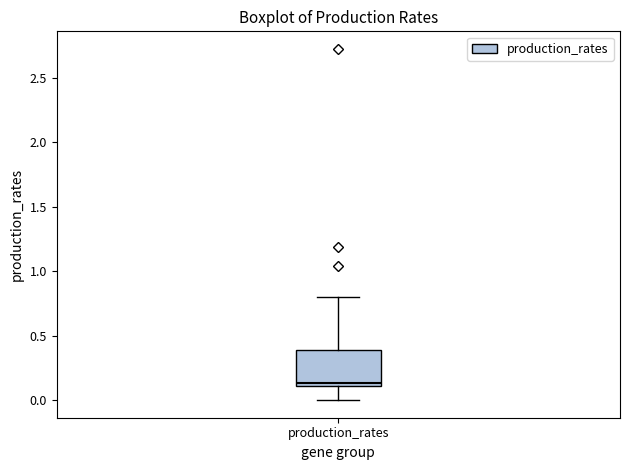

Transcribe this box plot: give where the median line is, the range the box spans, and where the two whiskers end, as read against the y-axis. The values are not printed on the chart, so give them approximately, as read against the axis.

median 0.15, box 0.10 to 0.40, whiskers 0.00 to 0.80